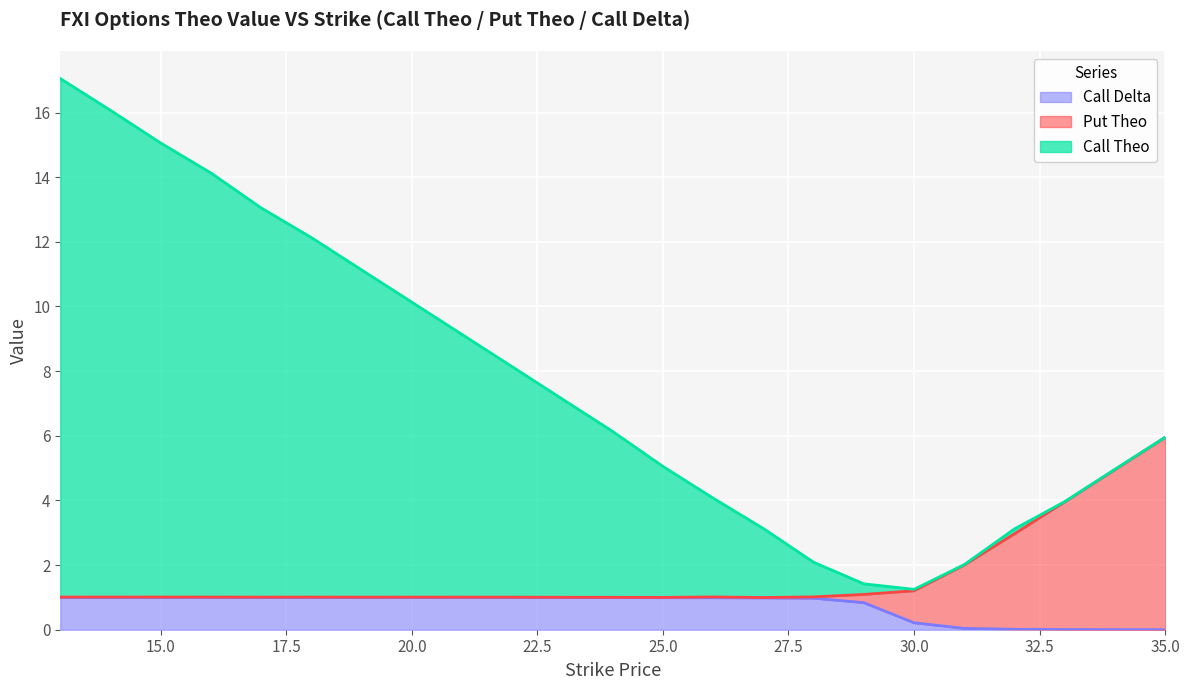

Does the chart display data point markers on the line(s)?

No